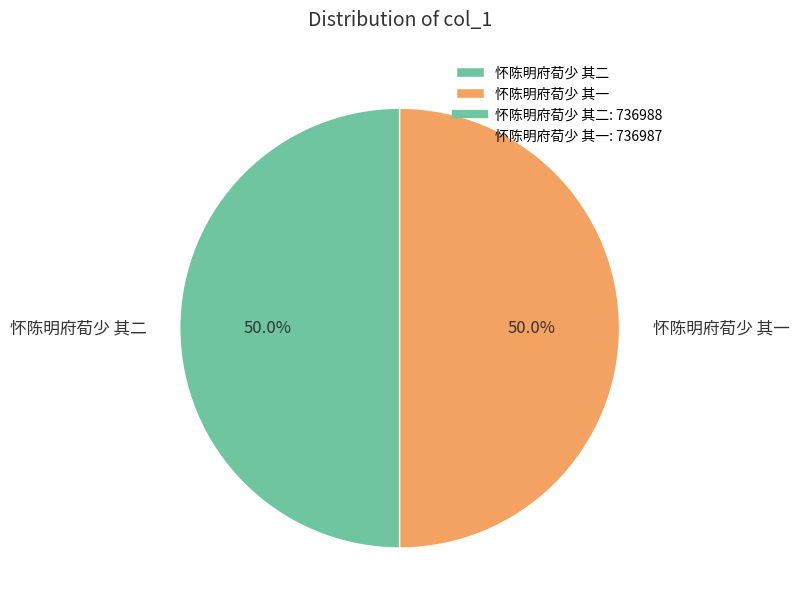

How many slices are in this pie chart?

2